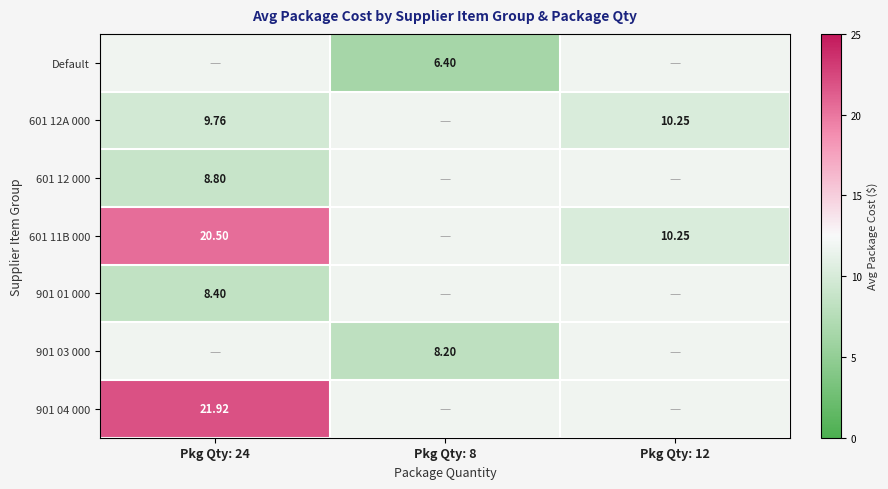

Is the value of 901 01 000 at Pkg Qty: 24 greater than the value of 601 12 000 at Pkg Qty: 24?

No